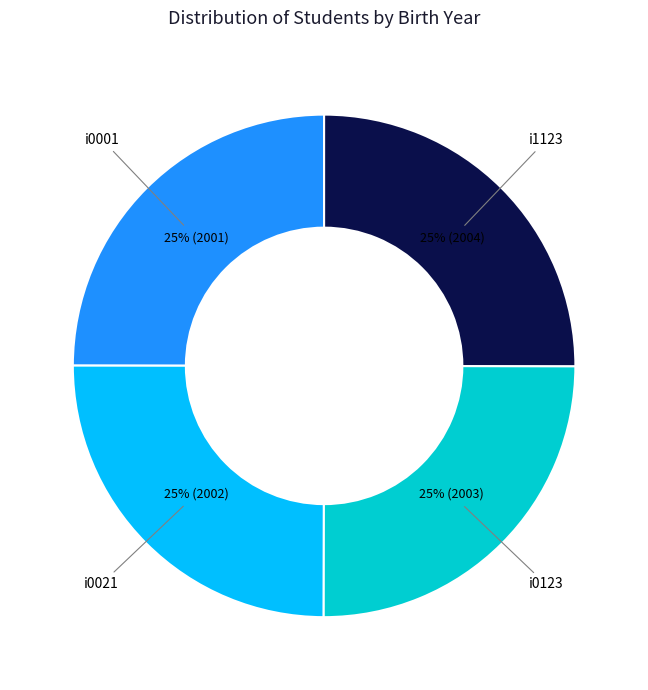

What percentage is the i0001 slice, to the nearest percent?

25%